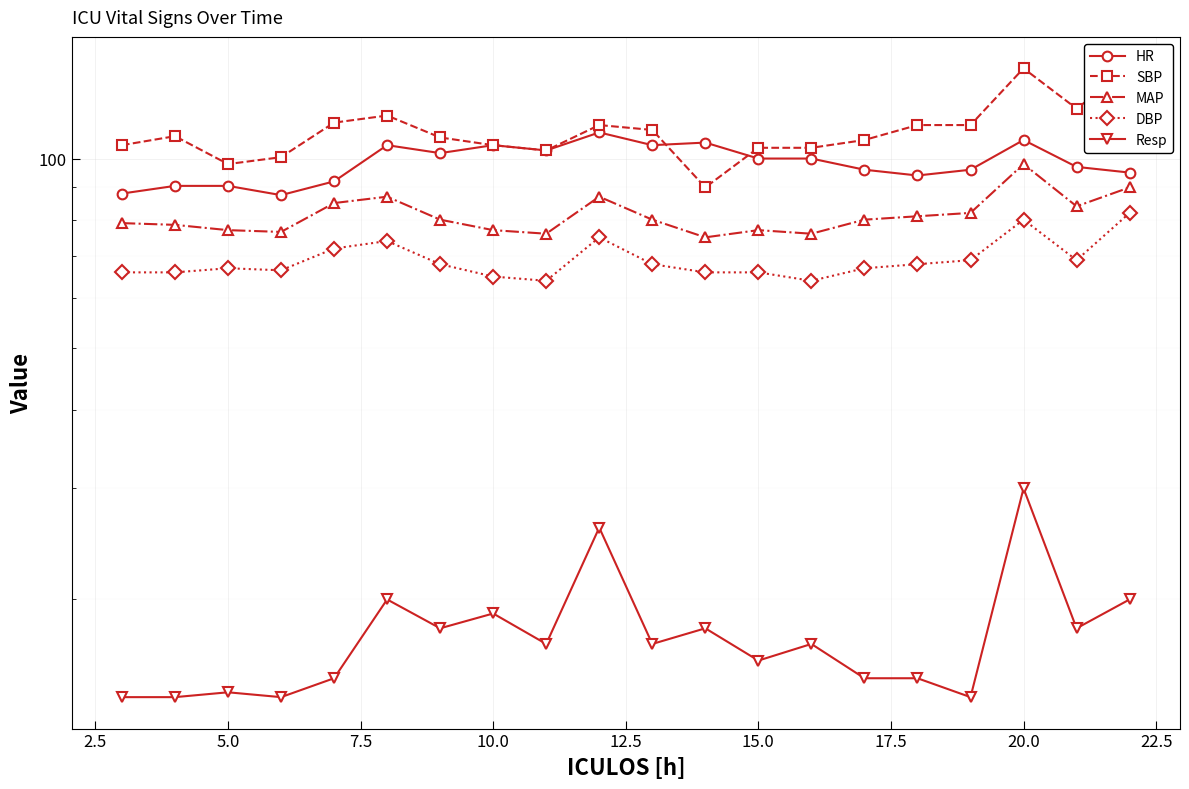

What is the smallest value displayed?

14.0